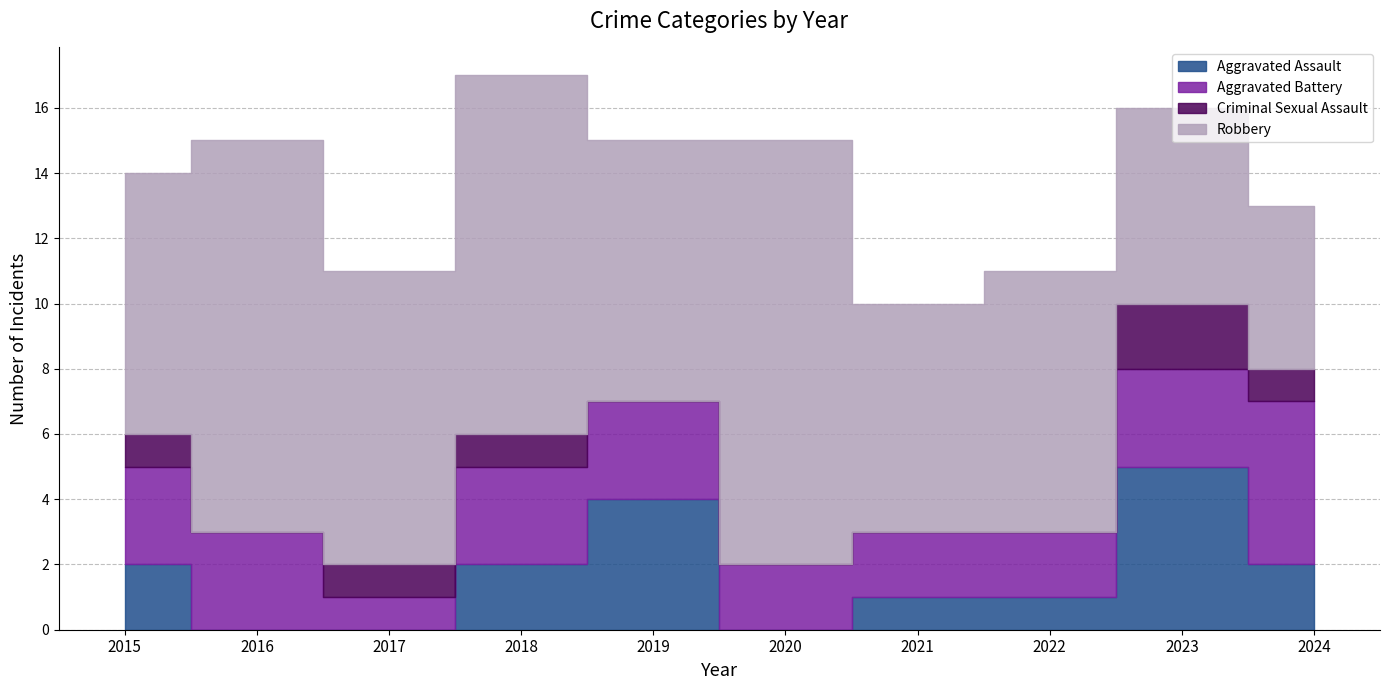

True or false: Robbery and Criminal Sexual Assault cross at least once.

False